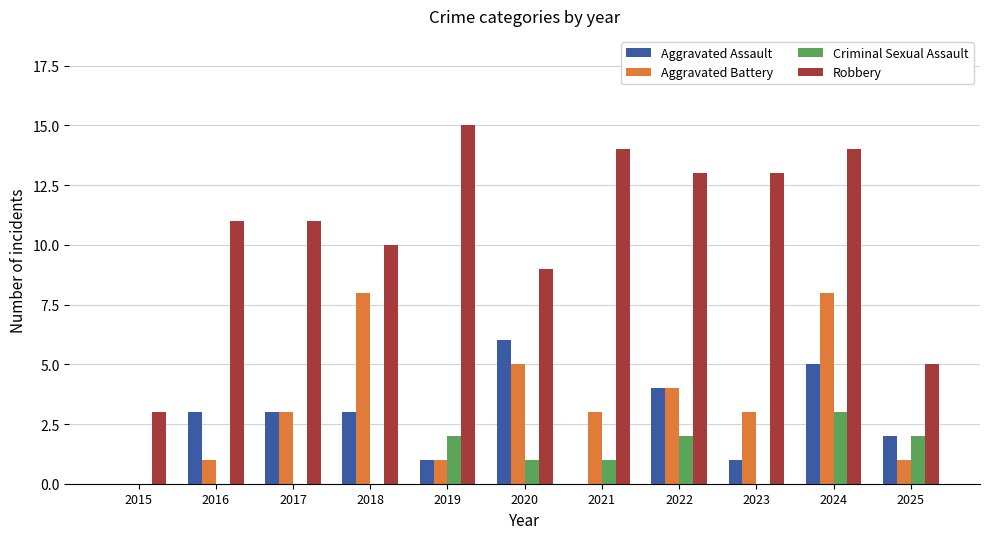

Reading left to right, list all the values displayed in this chart.

Aggravated Assault: 2015=0	2016=3	2017=3	2018=3	2019=1	2020=6	2021=0	2022=4	2023=1	2024=5	2025=2
Aggravated Battery: 2015=0	2016=1	2017=3	2018=8	2019=1	2020=5	2021=3	2022=4	2023=3	2024=8	2025=1
Criminal Sexual Assault: 2015=0	2016=0	2017=0	2018=0	2019=2	2020=1	2021=1	2022=2	2023=0	2024=3	2025=2
Robbery: 2015=3	2016=11	2017=11	2018=10	2019=15	2020=9	2021=14	2022=13	2023=13	2024=14	2025=5